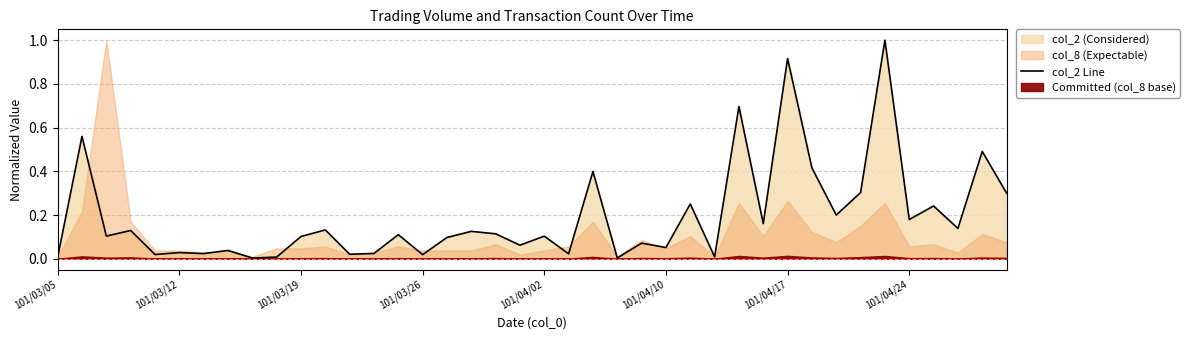

True or false: there are more than 2 points higher than both neighbors.

True